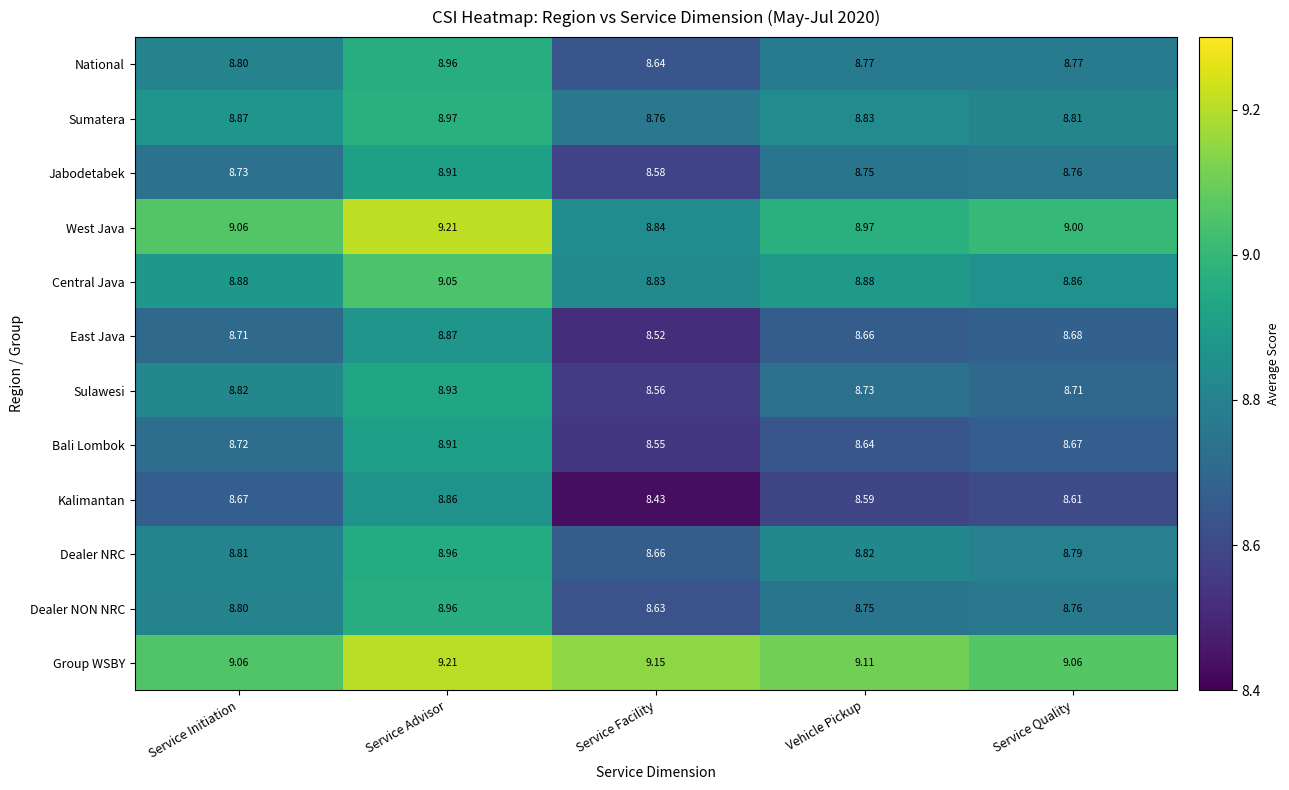

List the series in order of their peak value, lowest first.

Kalimantan, East Java, Bali Lombok, Jabodetabek, Sulawesi, Dealer NRC, National, Dealer NON NRC, Sumatera, Central Java, Group WSBY, West Java